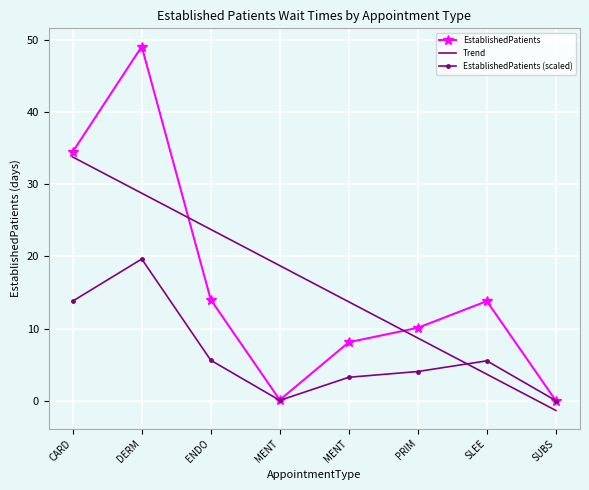

What are all the series names shown in the legend?

EstablishedPatients, Trend, EstablishedPatients (scaled)